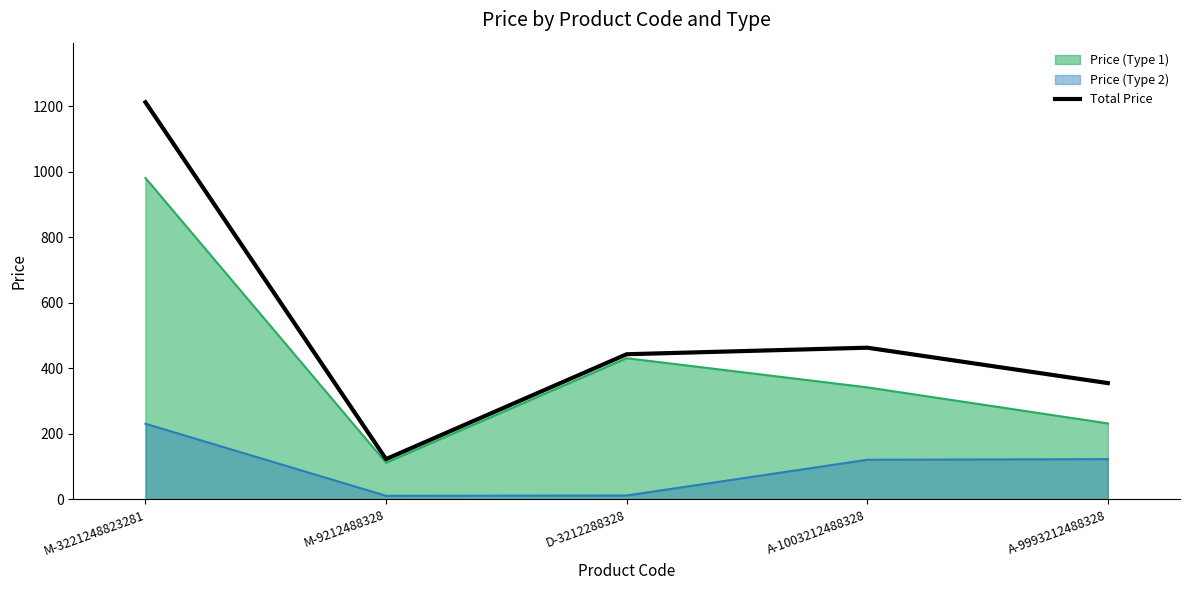

At which label is the value closest to 667?

A-1003212488328